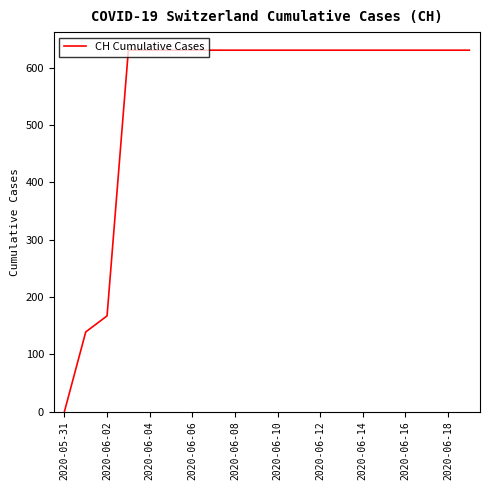

How many positive values are there?

19